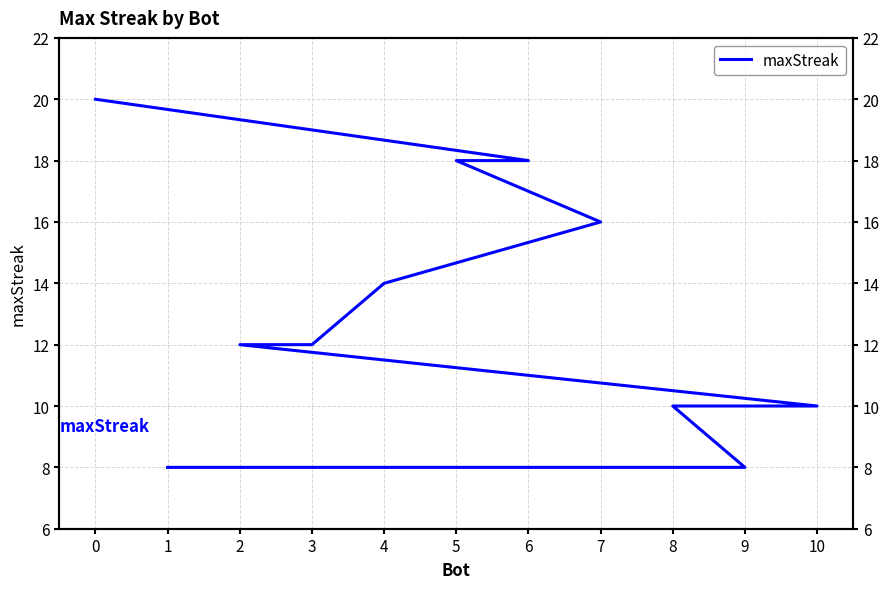

List the labels in order of value, largest first.

0, 6, 5, 7, 4, 3, 2, 10, 8, 9, 1